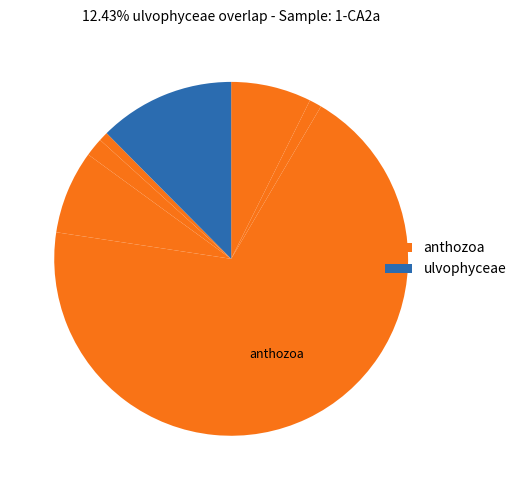

Count the number of slices in the pie.

7